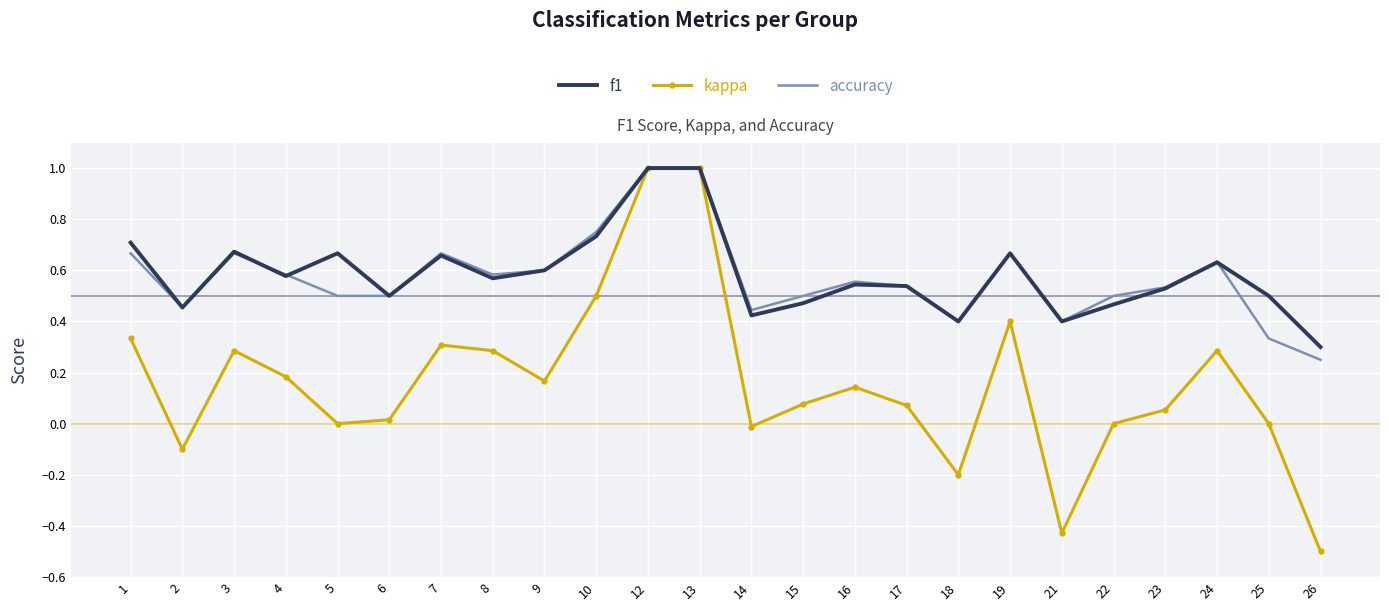

Which series has the largest range (max minus min)?

kappa